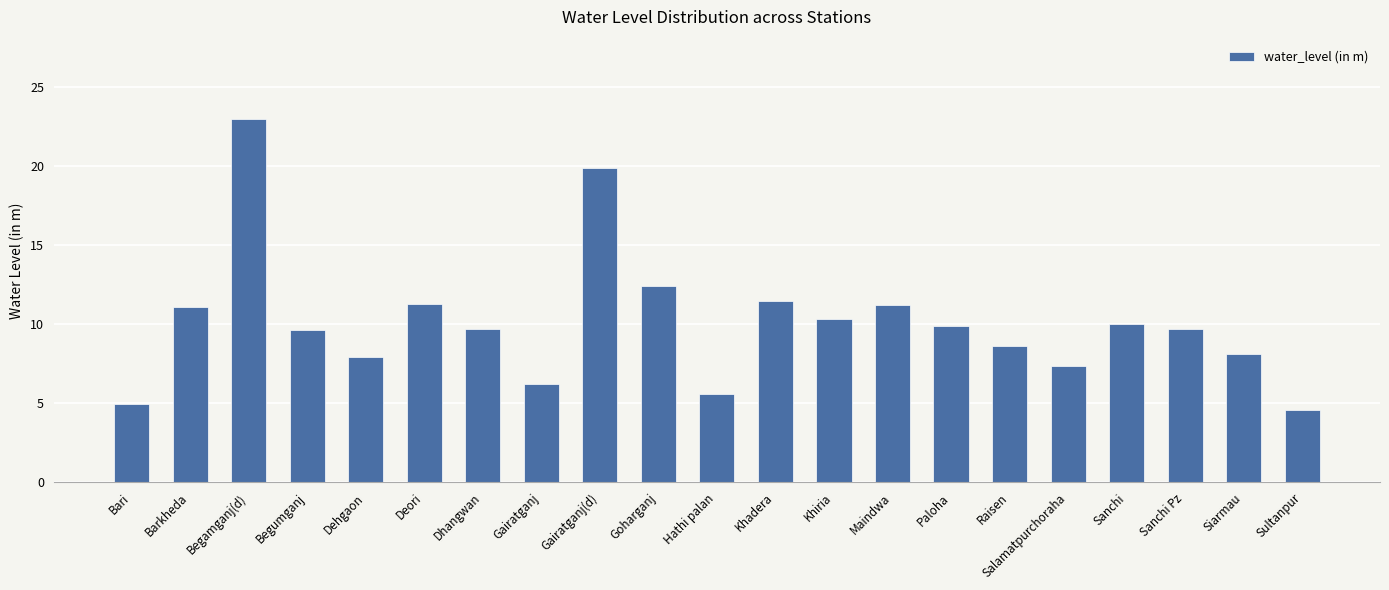

Are the bars horizontal?

No